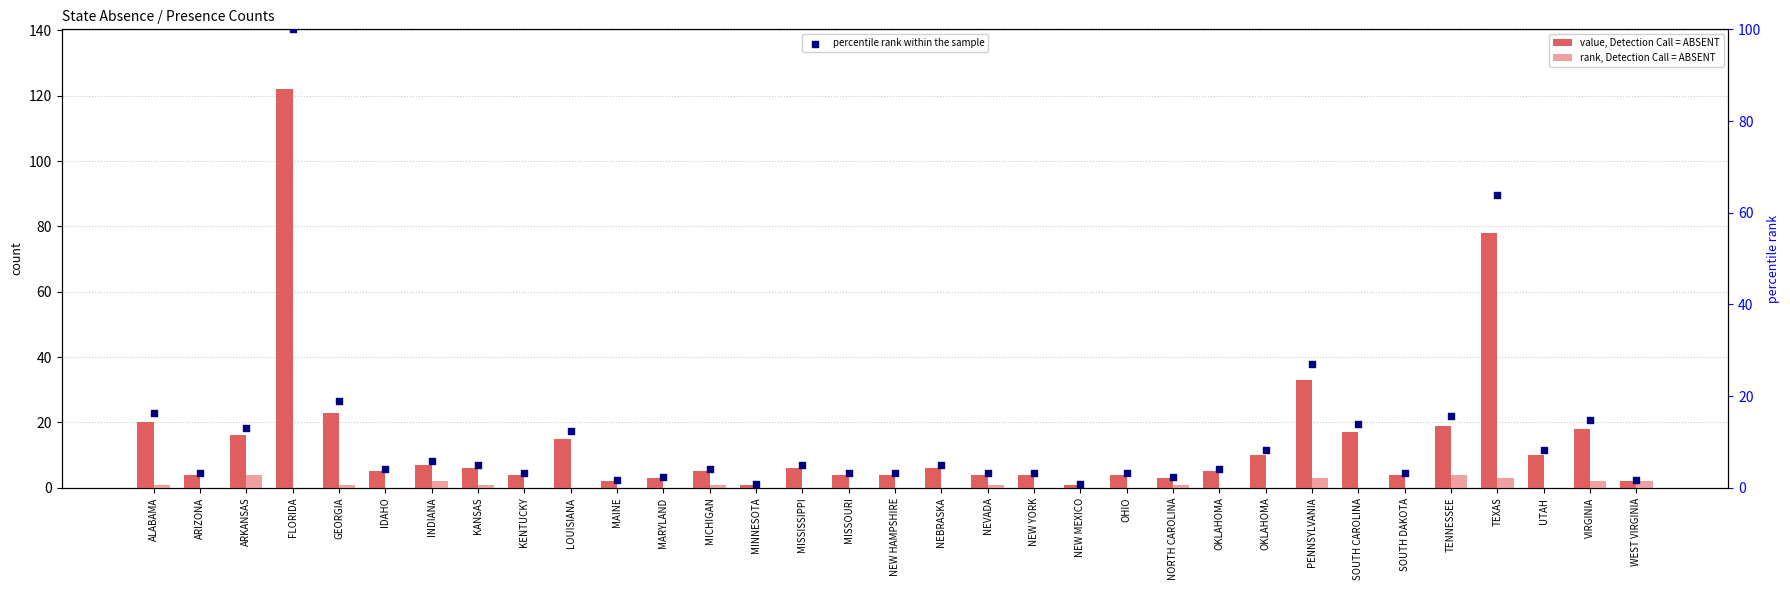

Which series contains the lowest Y value?

rank, Detection Call = ABSENT